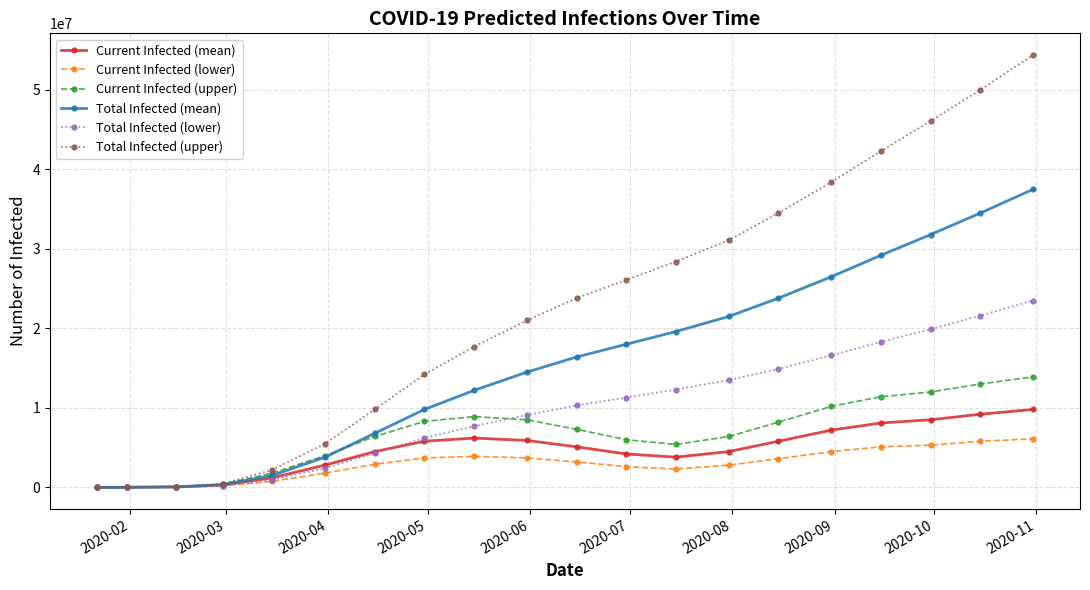

What is the maximum value for Total Infected (upper)?

54400000